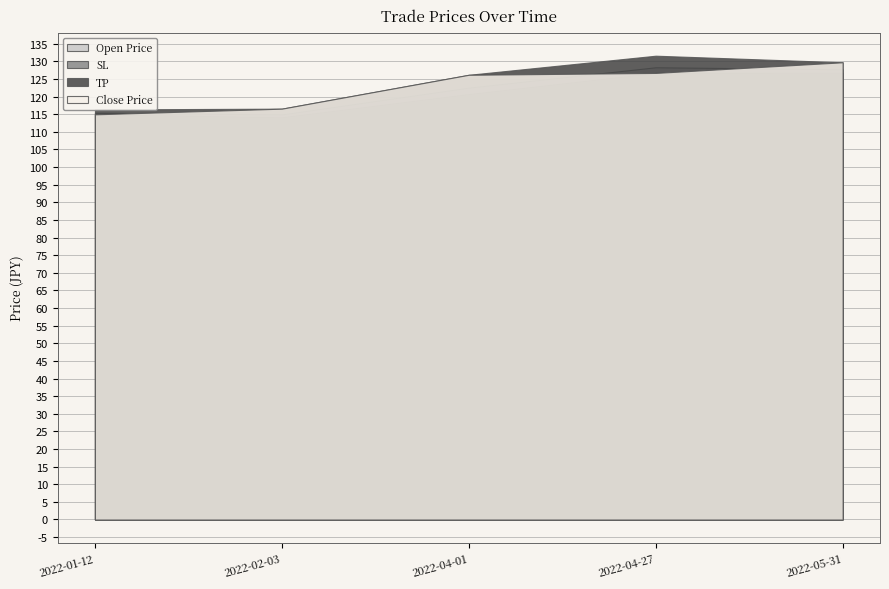

Reading left to right, what are all the values shown in this chart?

Open Price: 2022-01-12=115.4	2022-02-03=114.9	2022-04-01=122.5	2022-04-27=128.3	2022-05-31=127.8
SL: 2022-01-12=115.0	2022-02-03=114.1	2022-04-01=120.7	2022-04-27=126.7	2022-05-31=126.8
TP: 2022-01-12=116.4	2022-02-03=116.6	2022-04-01=126.2	2022-04-27=131.6	2022-05-31=129.7
Close Price: 2022-01-12=115.0	2022-02-03=116.6	2022-04-01=126.2	2022-04-27=126.7	2022-05-31=129.7